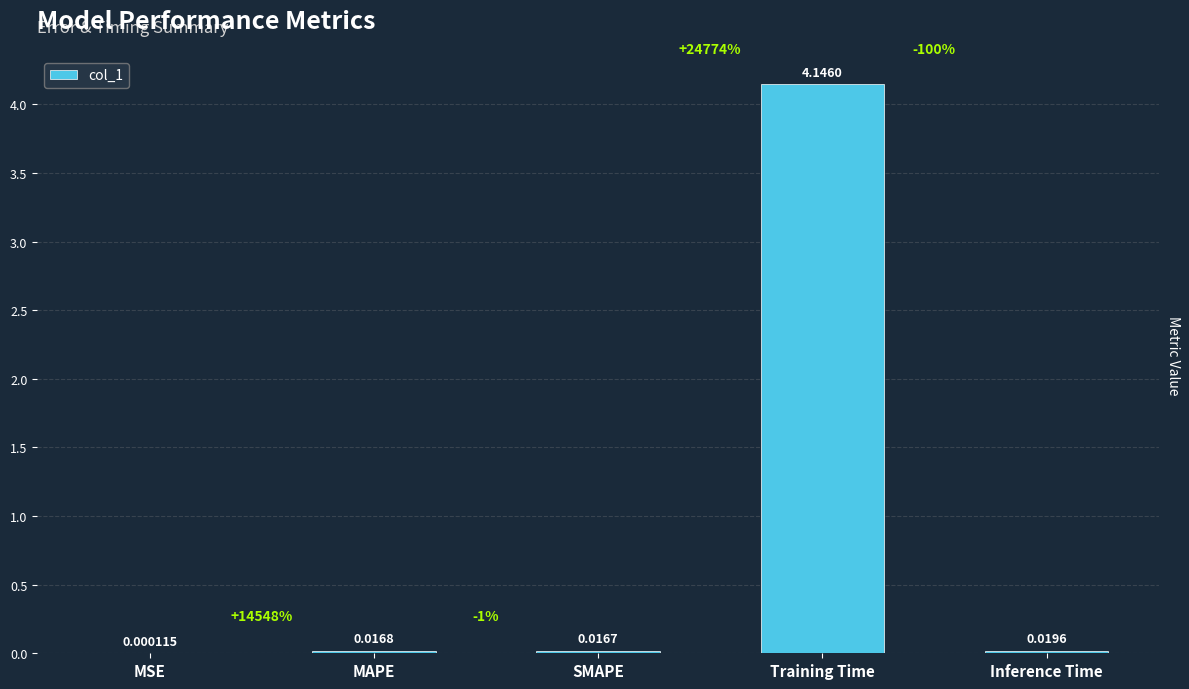

Are the bars horizontal?

No